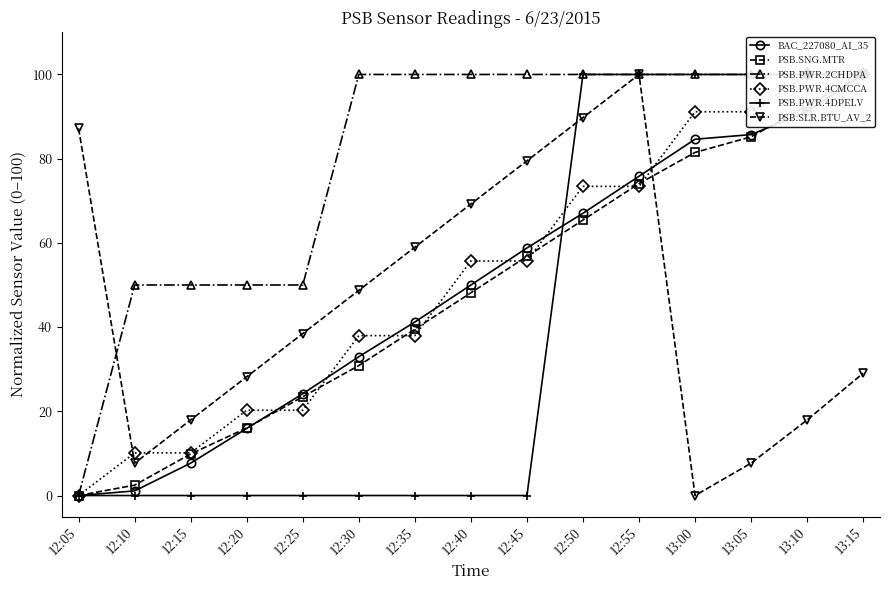

What are all the series names shown in the legend?

BAC_227080_AI_35, PSB.SNG.MTR, PSB.PWR.2CHDPA, PSB.PWR.4CMCCA, PSB.PWR.4DPELV, PSB.SLR.BTU_AV_2